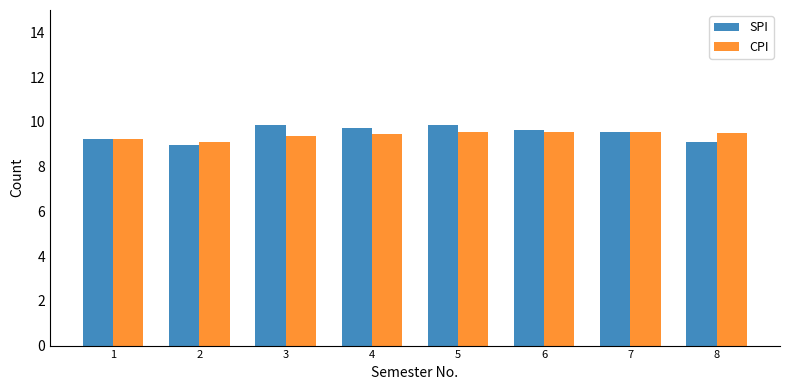

The SPI series shows 2.1 at 3. True or false?

False